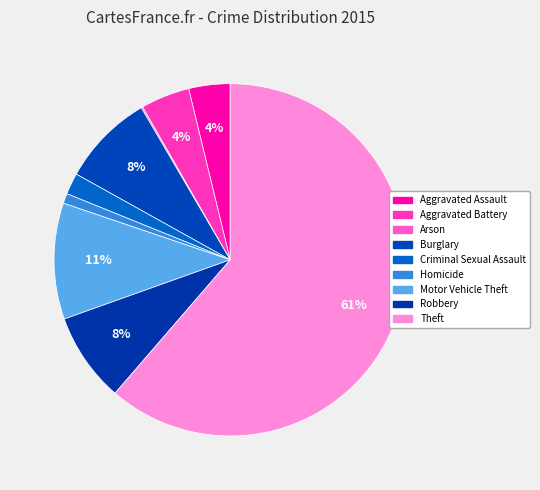

Approximately how many times larger is the value at Robbery compared to Arson?

58.5